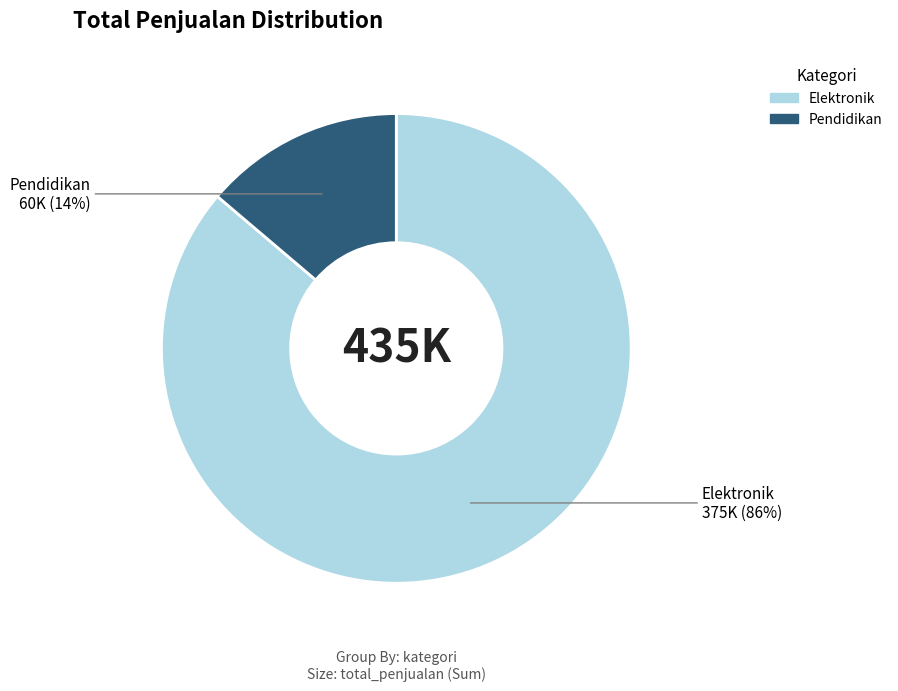

To the nearest percent, what portion does Elektronik represent?

86%